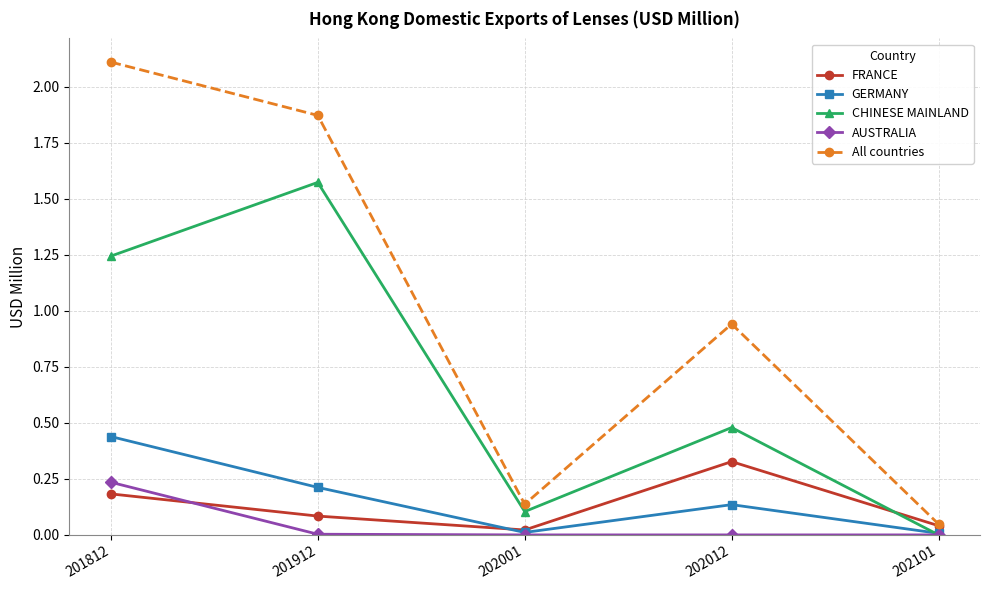

Is it true that FRANCE equals 0.0 at 202101?

True